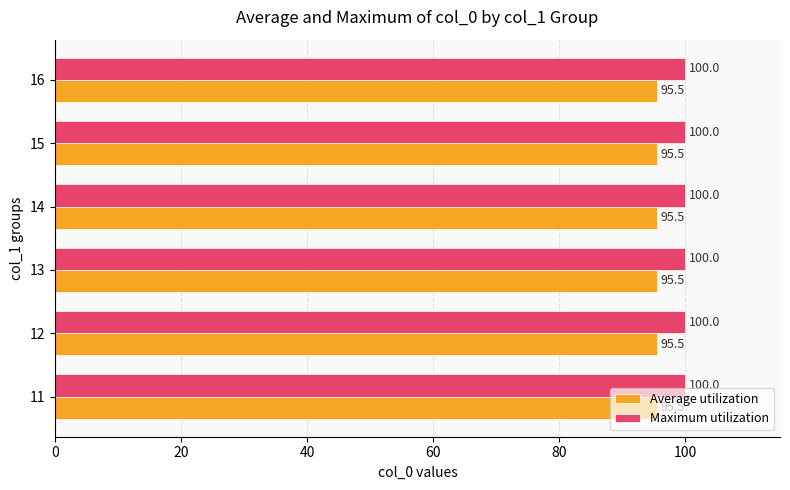

How many categories are shown in the chart?

6